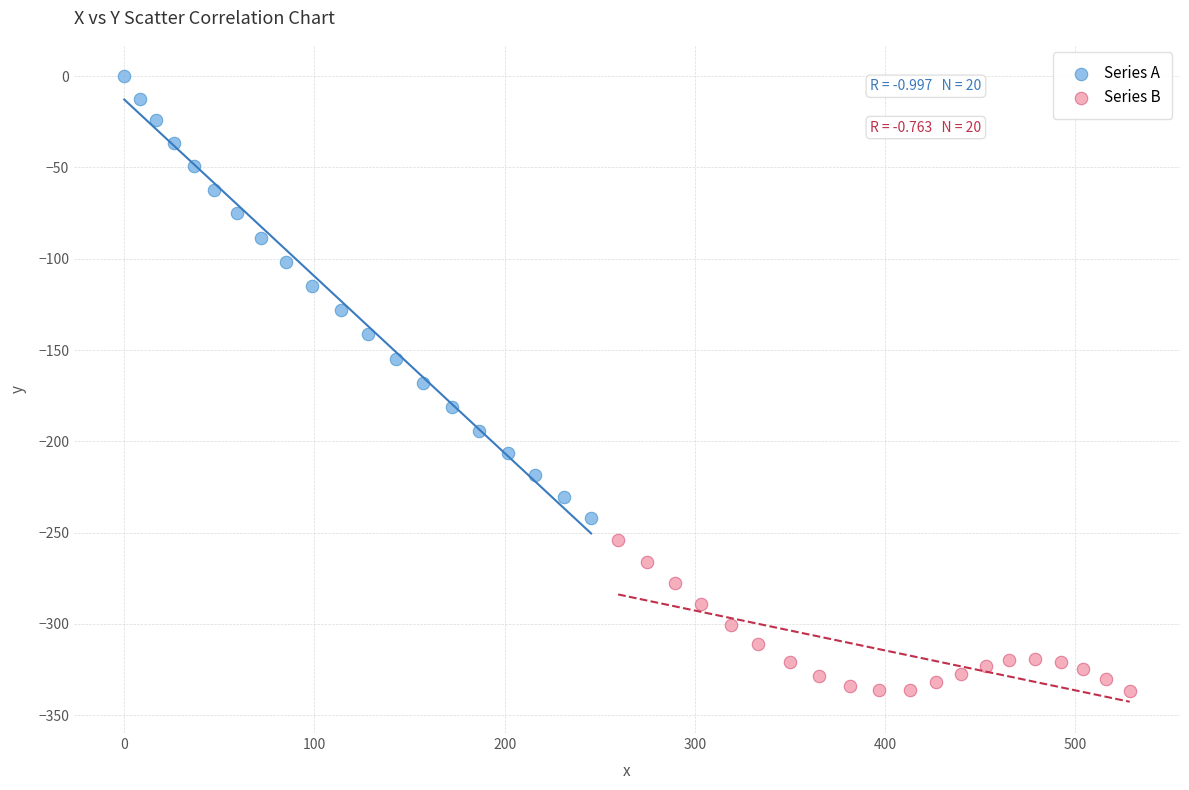

What are all the series names shown in the legend?

Series A, Series B